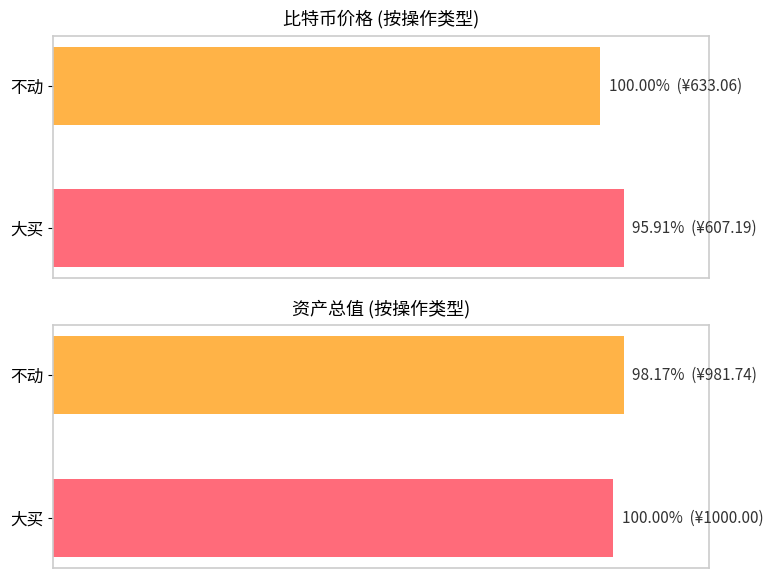

List the series in order of their peak value, lowest first.

平均比特币价格, 平均资产总值